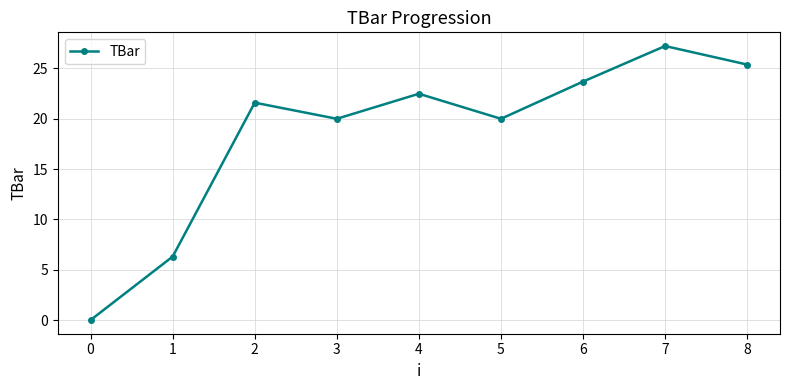

Reading left to right, transcribe all the data shown in this chart.

0=0.0	1=6.3	2=21.6	3=20.0	4=22.5	5=20.0	6=23.7	7=27.2	8=25.4